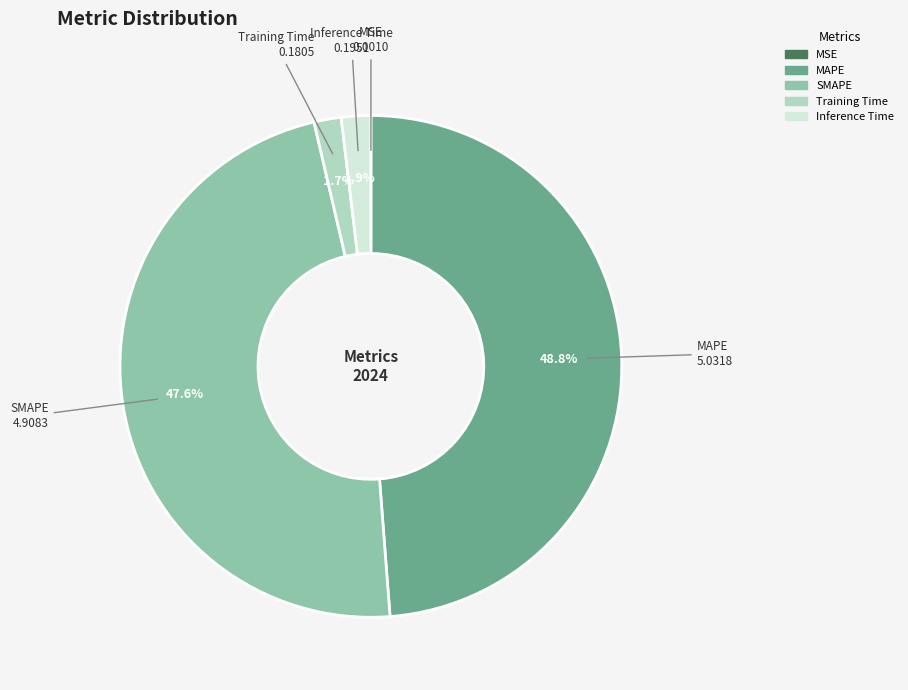

Is there a majority slice in this chart?

No